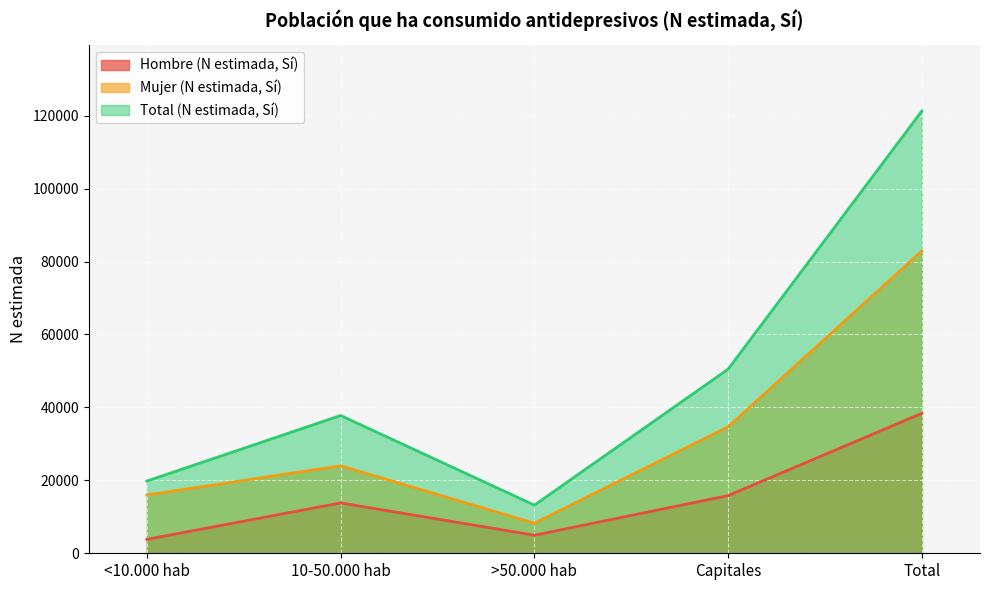

True or false: Mujer (N estimada, Sí) has a value of 82913 at Total.

True